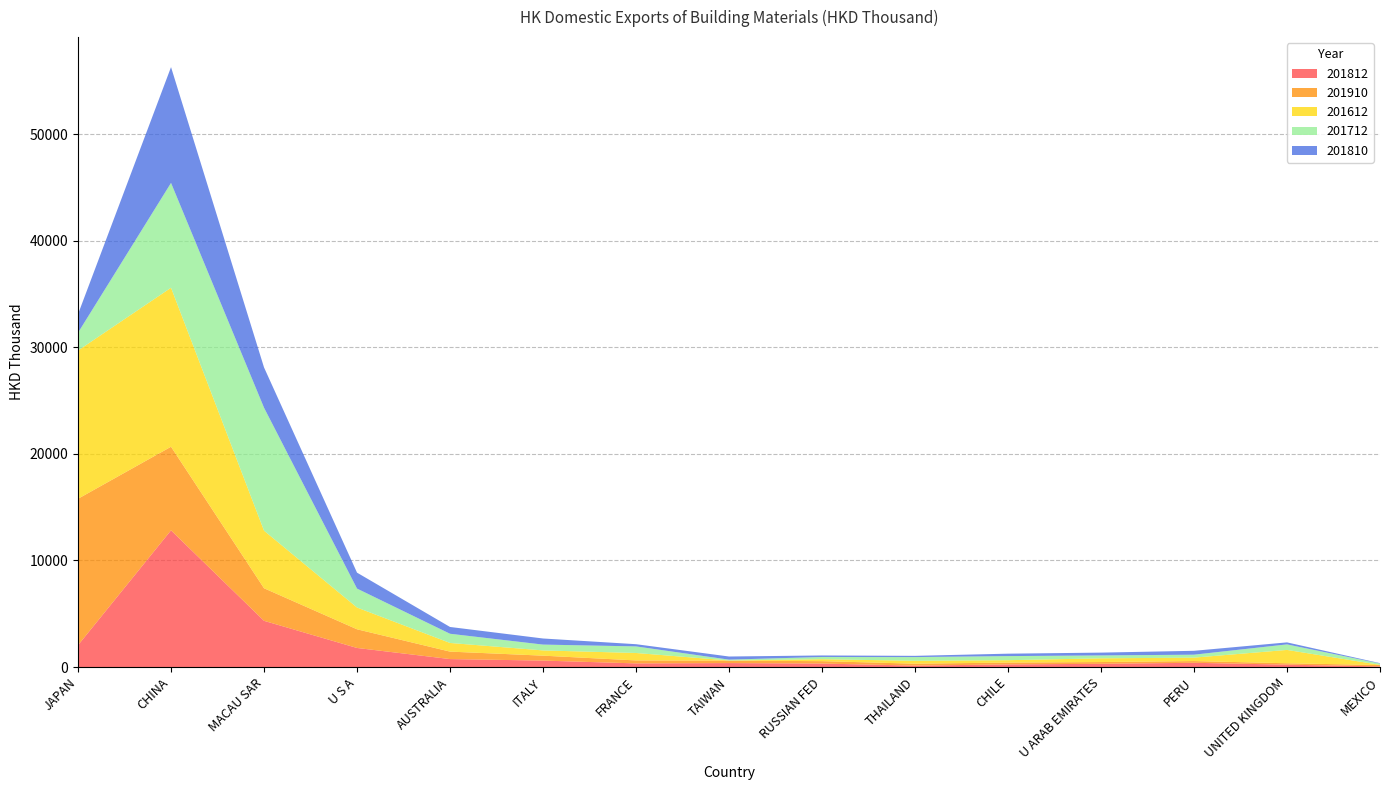

Reading right to left, transcribe all the data shown in this chart.

201812: MEXICO=56.5	UNITED KINGDOM=221.5	PERU=396.6	U ARAB EMIRATES=301.9	CHILE=244.4	THAILAND=132.8	RUSSIAN FED=325.8	TAIWAN=370.4	FRANCE=339.8	ITALY=603.8	AUSTRALIA=745.6	U S A=1787.9	MACAU SAR=4334.3	CHINA=12822.0	JAPAN=2047.4
201910: MEXICO=130.0	UNITED KINGDOM=131.5	PERU=162.8	U ARAB EMIRATES=164.6	CHILE=172.9	THAILAND=180.5	RUSSIAN FED=225.0	TAIWAN=229.8	FRANCE=278.7	ITALY=462.0	AUSTRALIA=700.1	U S A=1752.0	MACAU SAR=3055.1	CHINA=7842.2	JAPAN=13736.3
201612: MEXICO=16.8	UNITED KINGDOM=1250.6	PERU=321.4	U ARAB EMIRATES=348.5	CHILE=223.0	THAILAND=271.3	RUSSIAN FED=180.9	TAIWAN=15.3	FRANCE=697.6	ITALY=492.3	AUSTRALIA=812.0	U S A=2041.2	MACAU SAR=5401.7	CHINA=14917.0	JAPAN=13909.2
201712: MEXICO=121.1	UNITED KINGDOM=519.8	PERU=276.6	U ARAB EMIRATES=272.8	CHILE=384.3	THAILAND=348.3	RUSSIAN FED=210.9	TAIWAN=77.1	FRANCE=617.5	ITALY=546.1	AUSTRALIA=862.8	U S A=1777.9	MACAU SAR=11536.0	CHINA=9834.5	JAPAN=1668.5
201810: MEXICO=37.8	UNITED KINGDOM=188.2	PERU=363.7	U ARAB EMIRATES=263.3	CHILE=226.9	THAILAND=115.0	RUSSIAN FED=141.5	TAIWAN=293.0	FRANCE=207.3	ITALY=572.3	AUSTRALIA=636.9	U S A=1494.3	MACAU SAR=3778.6	CHINA=10863.2	JAPAN=1740.9